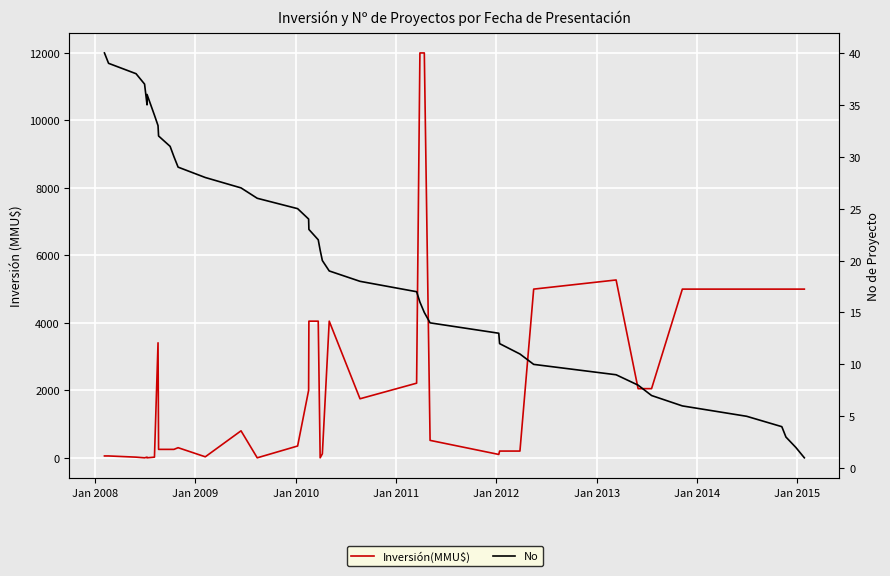

What are all the series names shown in the legend?

Inversión(MMU$), No